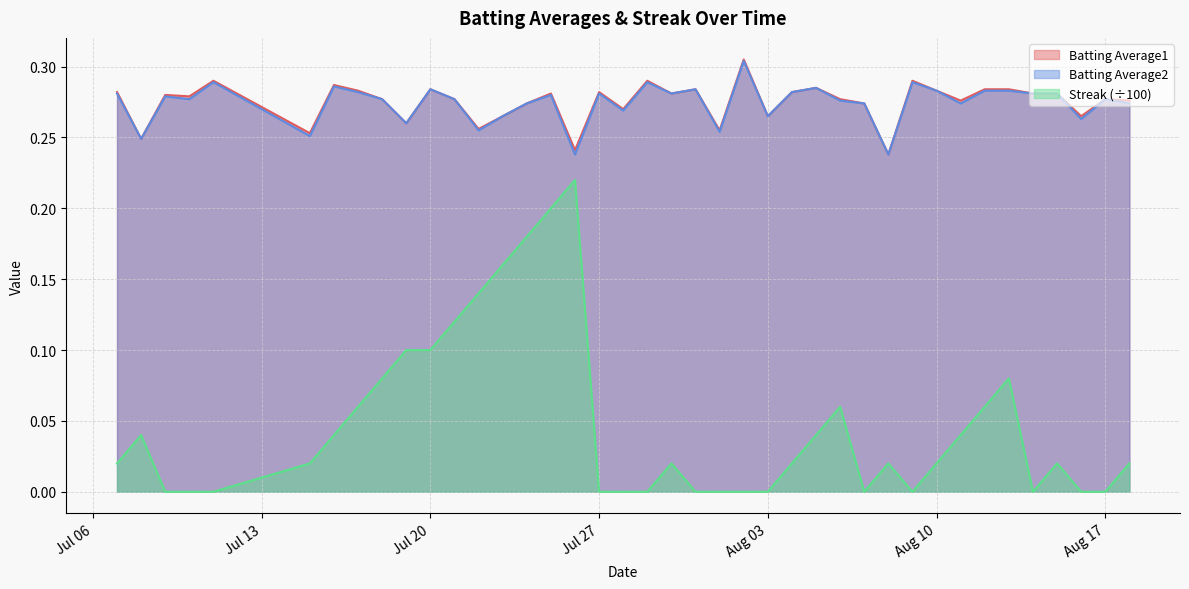

Where is the first local minimum for Batting Average1?

2010-07-08